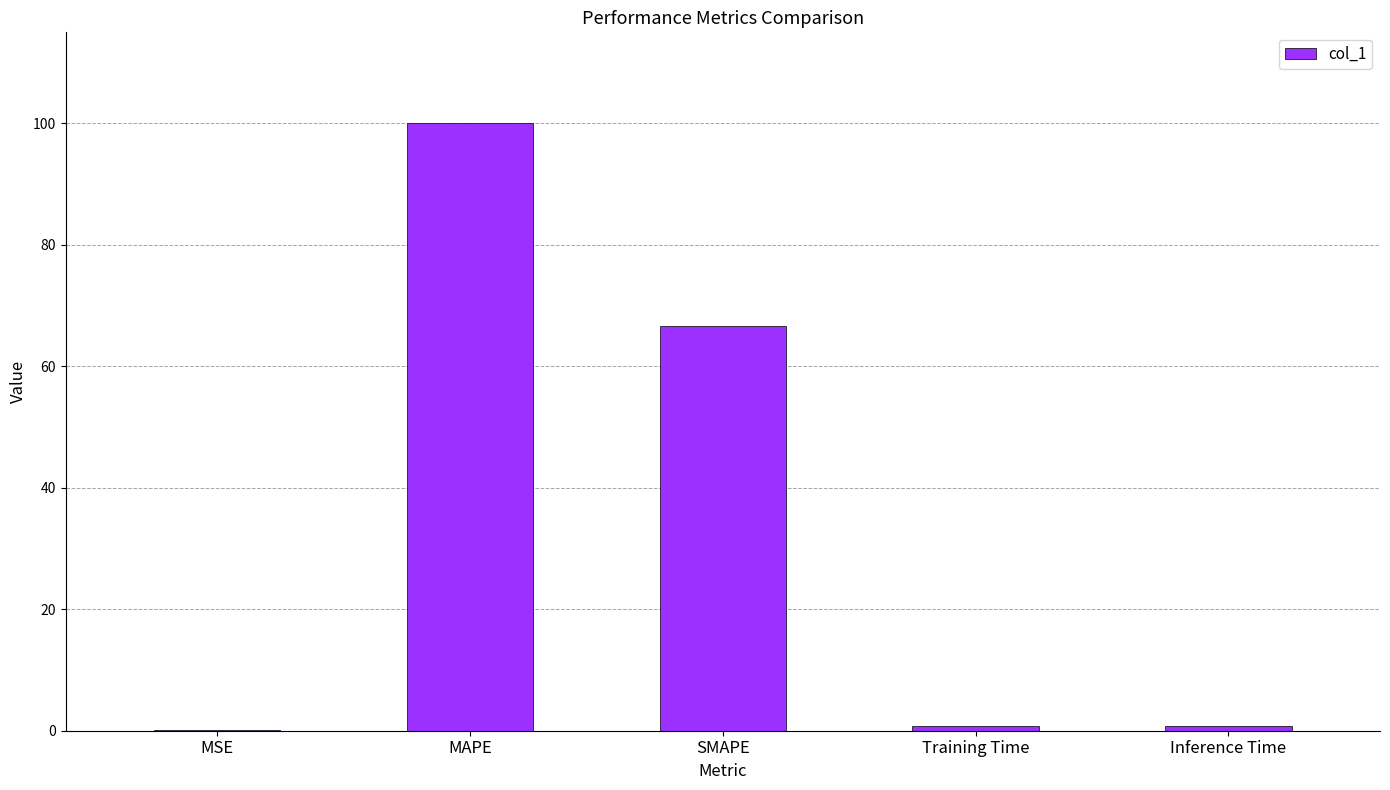

Where is the data nearest to the value 50?

SMAPE